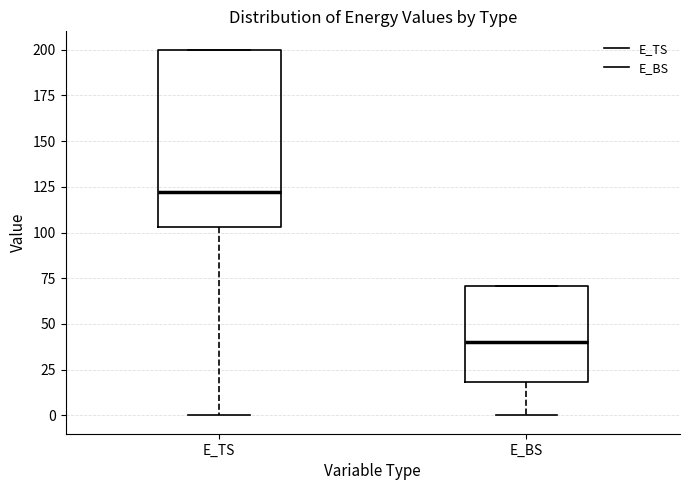

Which box has the highest median line?

E_TS